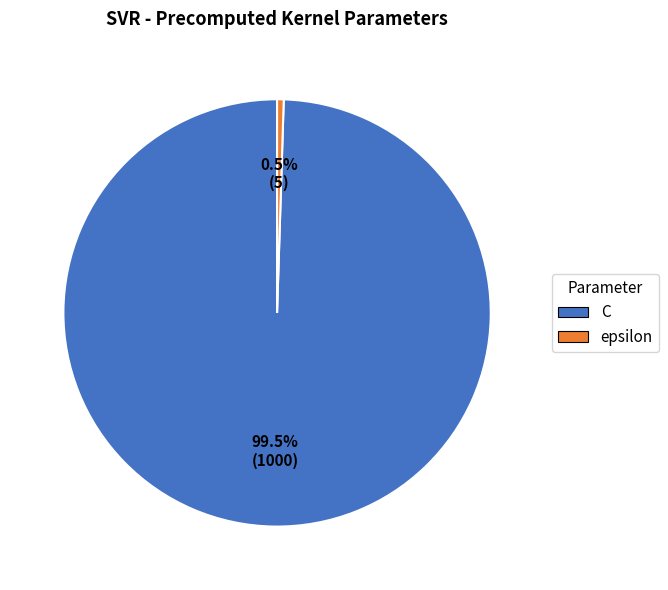

Rank the categories by value from lowest to highest.

epsilon, C